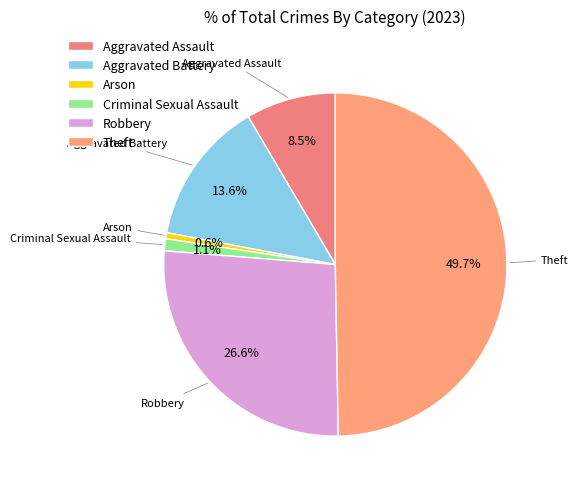

Is it true that Theft is 39% of the pie?

False